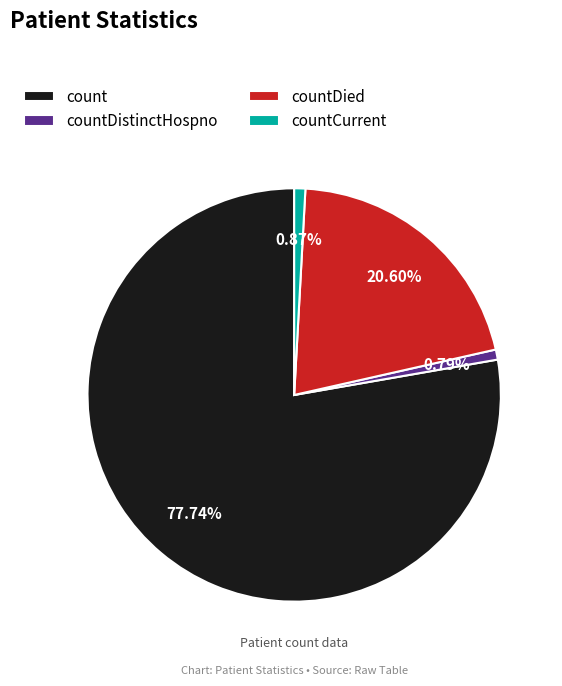

What is the largest slice in the pie chart?

count